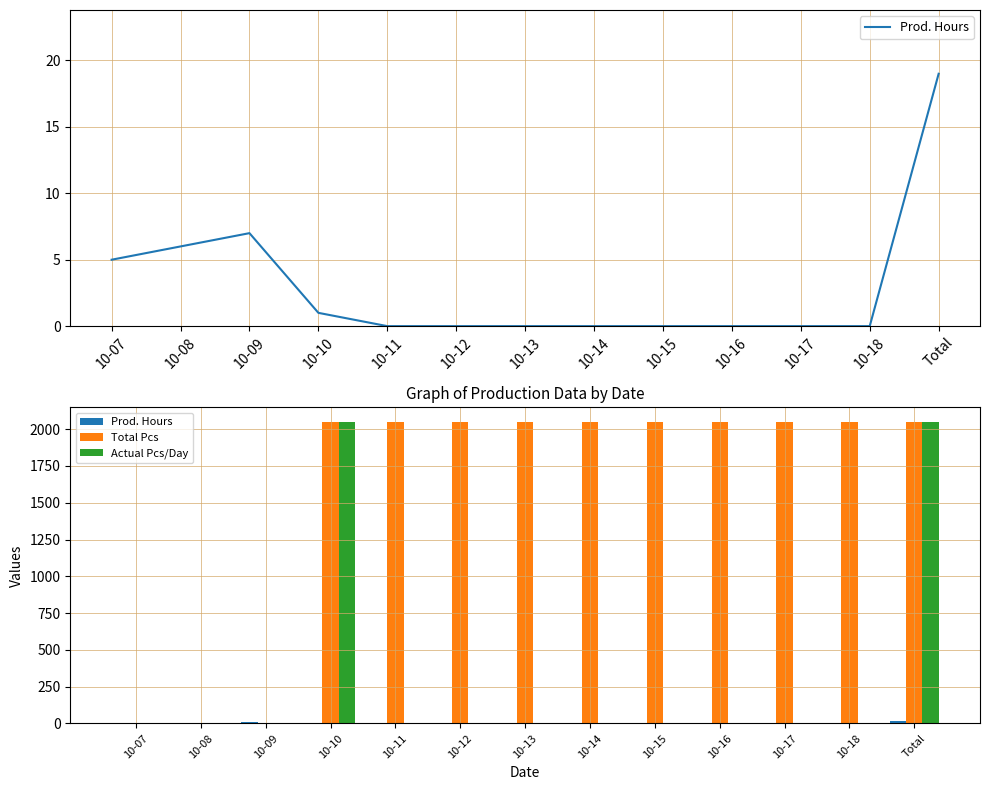

Reading right to left, extract all data points from this chart.

Prod. Hours: 19	0	0	0	0	0	0	0	0	1	7	6	5
Total Pcs: 2046	2046	2046	2046	2046	2046	2046	2046	2046	2046	0	0	0
Actual Pcs/Day: 2046	0	0	0	0	0	0	0	0	2046	0	0	0